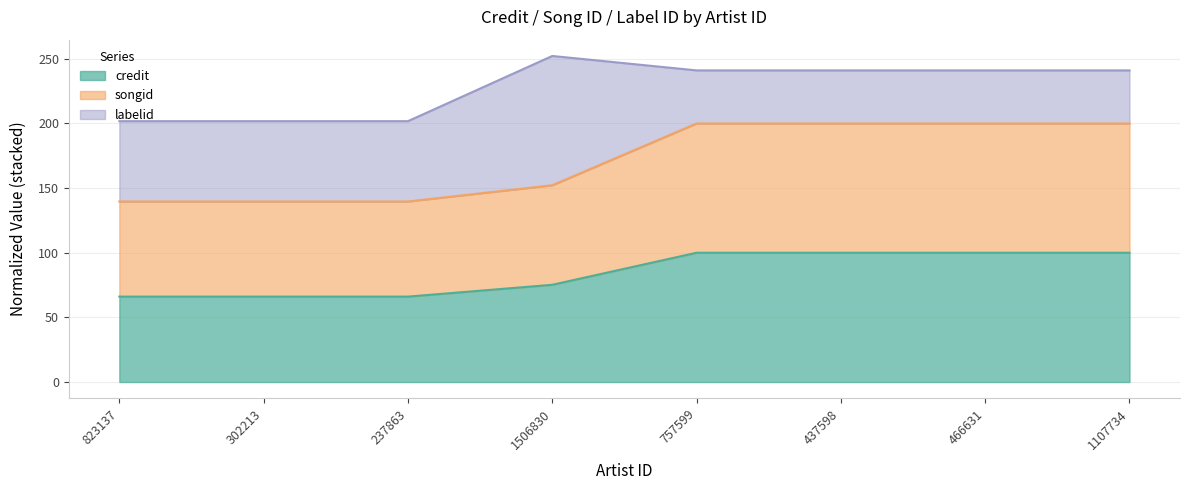

What is the label of the 8th point from the left?

1107734